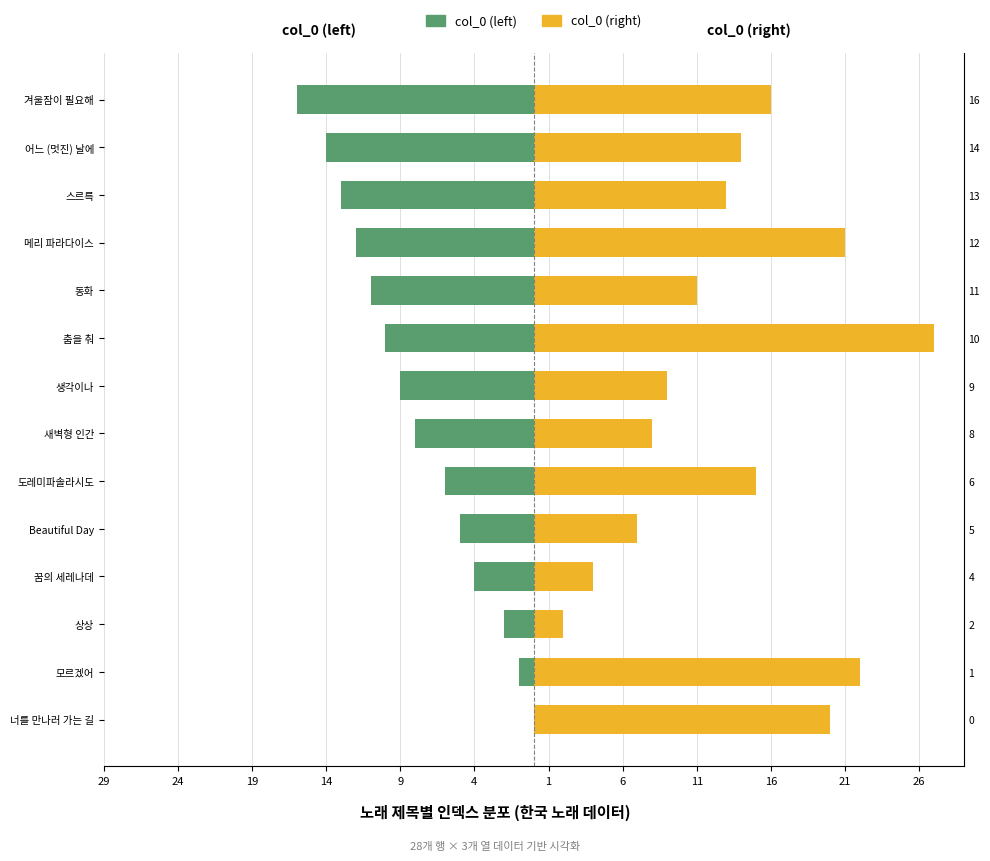

The col_0 (left) series shows -7 at Beautiful Day. True or false?

False